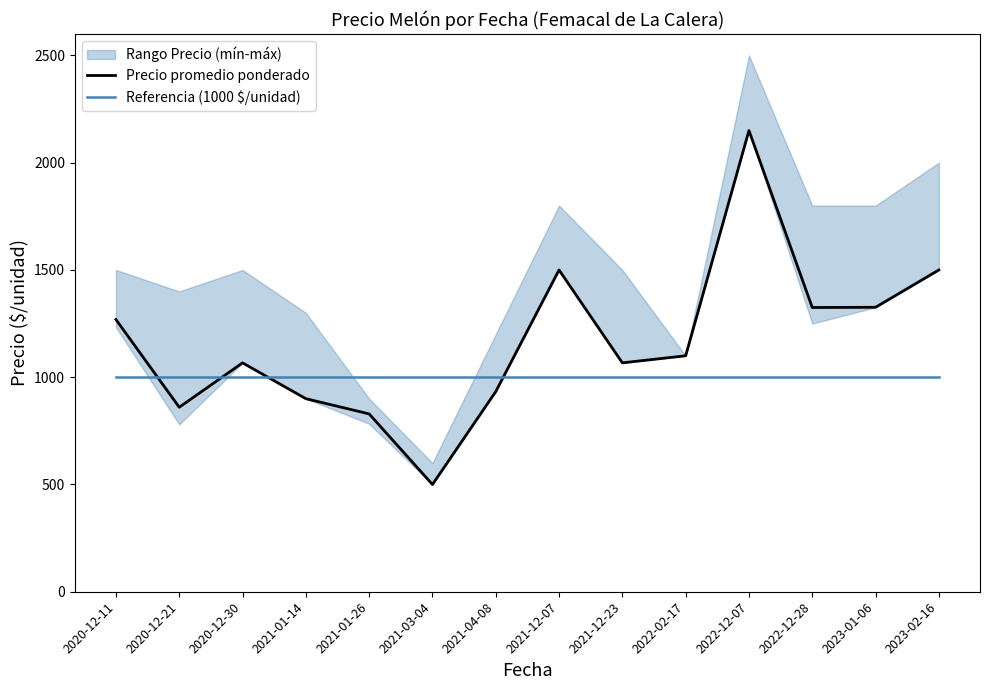

What is the label of the 3rd point from the right?

2022-12-28